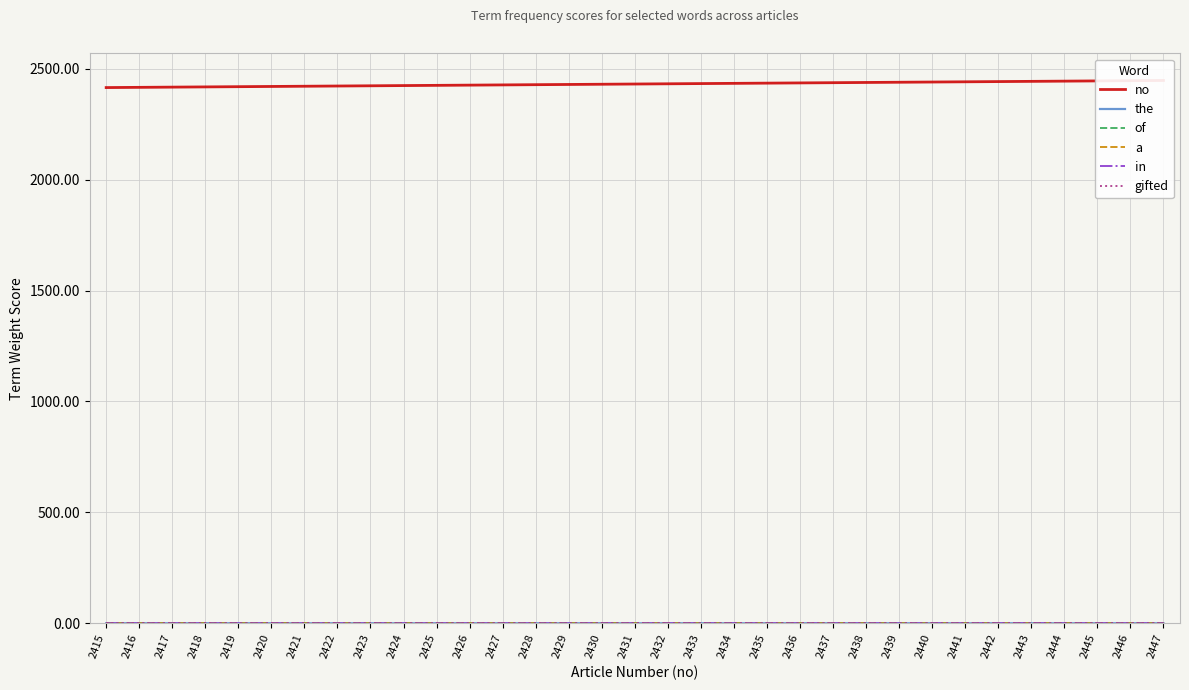

What are all the series names shown in the legend?

no, the, of, a, in, gifted